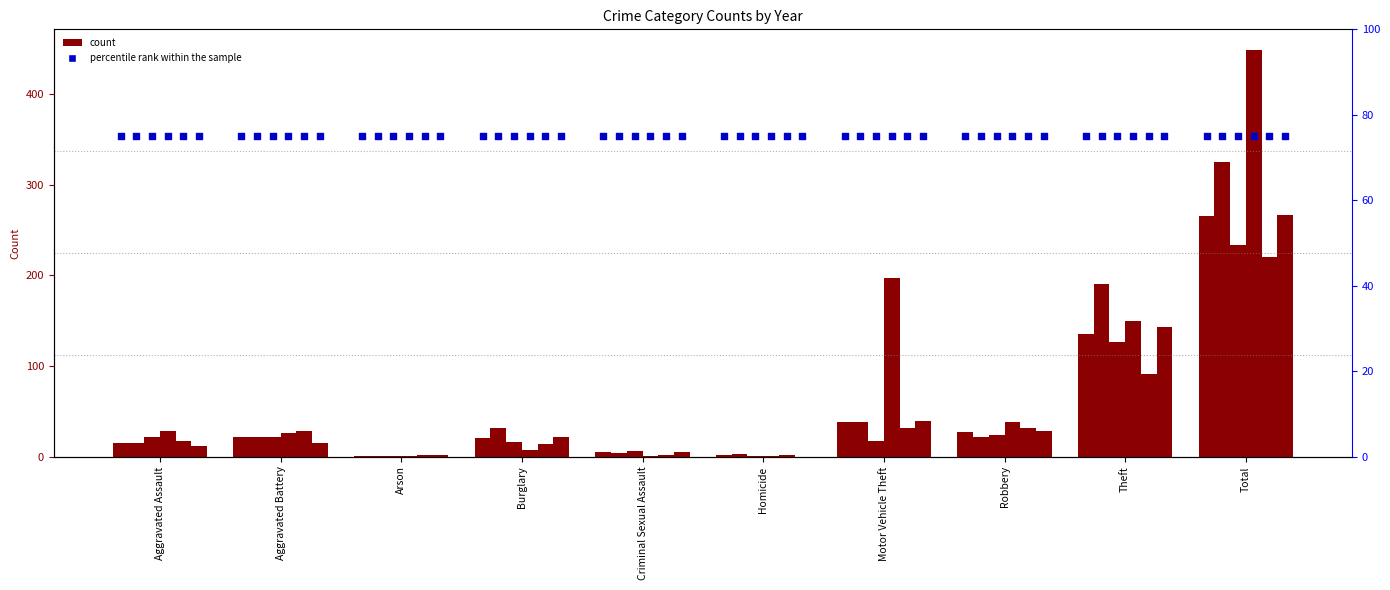

Is the value of 2021 at Theft greater than the value of 2015 at Theft?

No